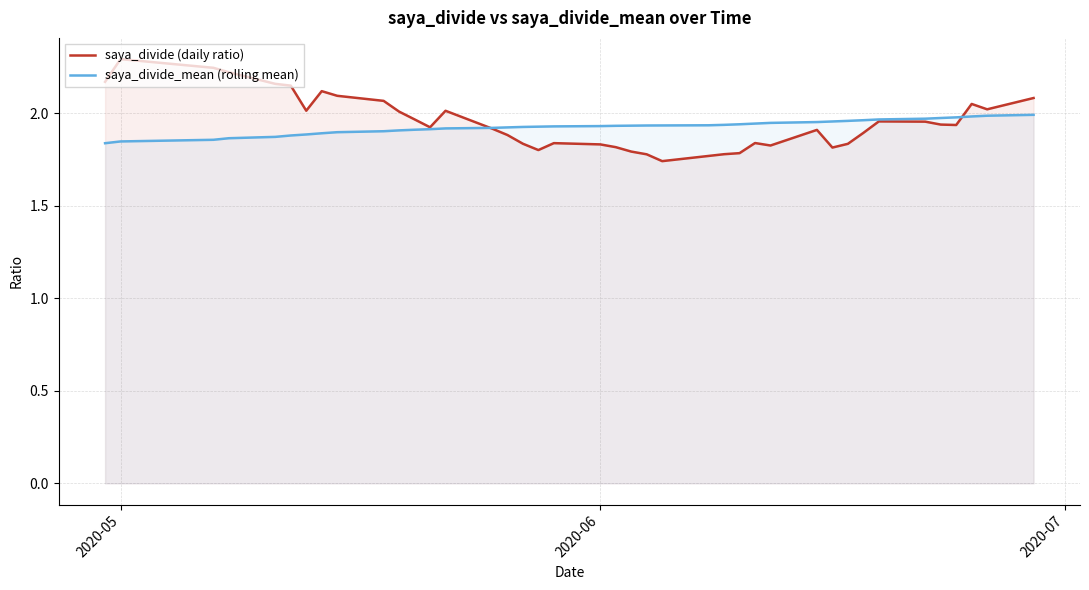

List the series in order of their overall mean, highest first.

saya_divide (daily ratio), saya_divide_mean (rolling mean)